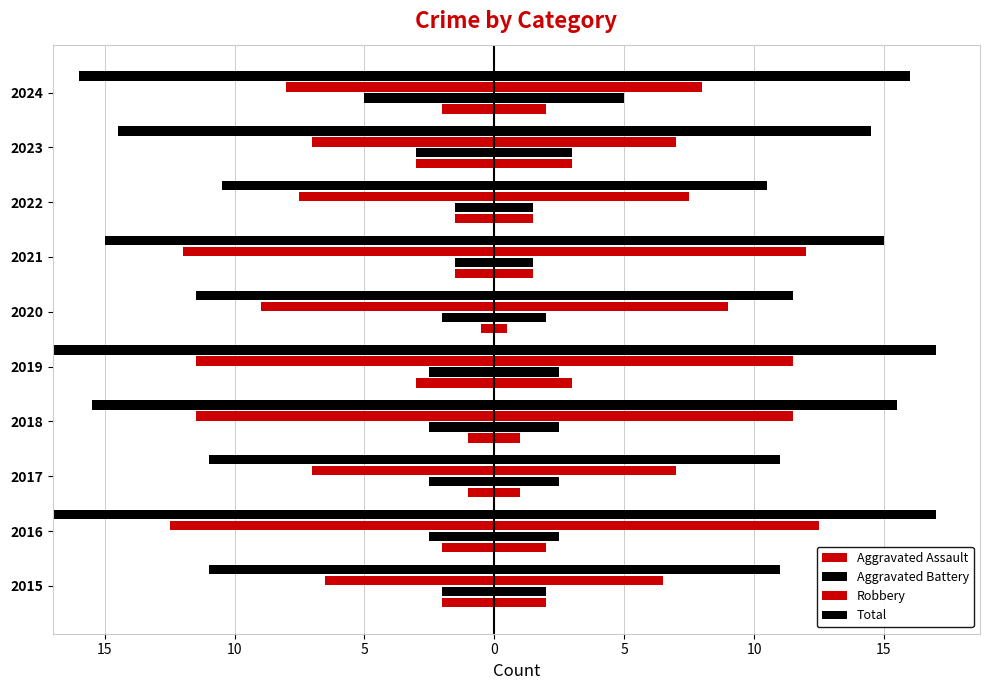

How many bars are there in total?

40